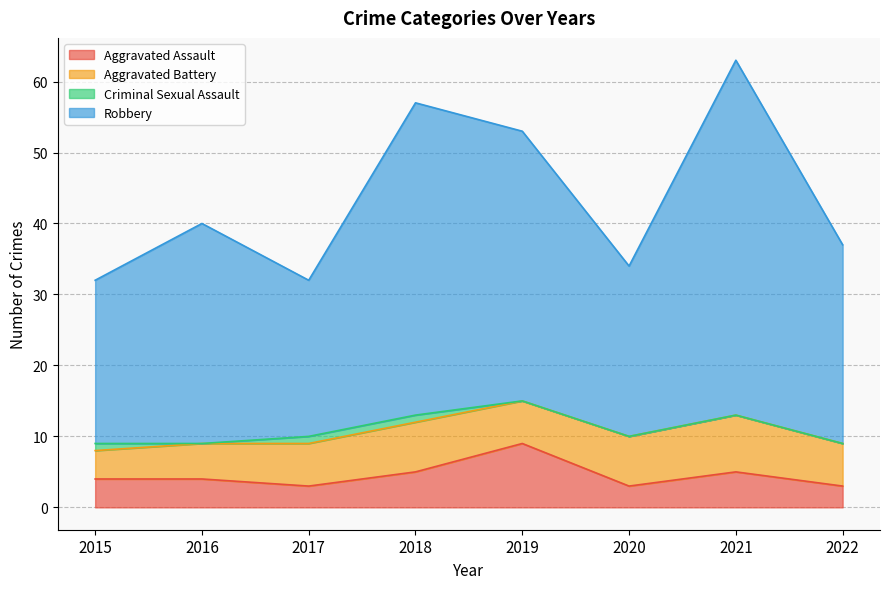

What is the total value across all series at 2021?

63